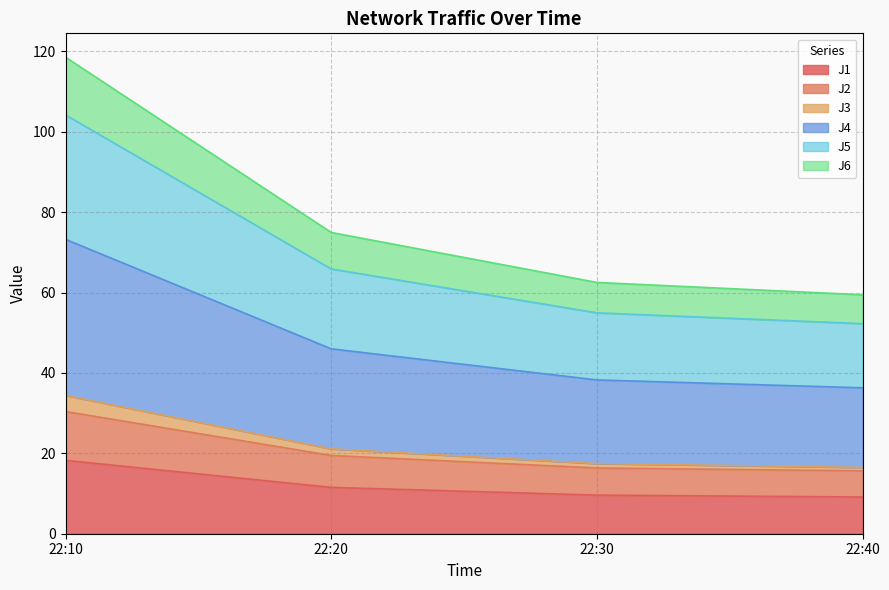

What is the total value across all series at 22:30?

62.5